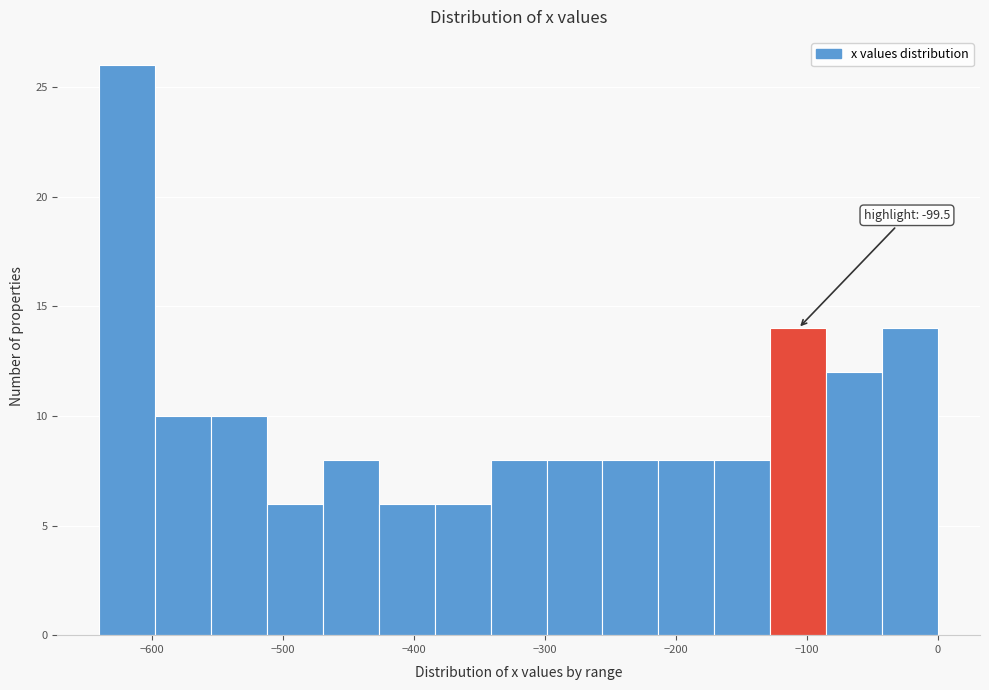

Which range on the x-axis has the tallest bar?

-640 to -600